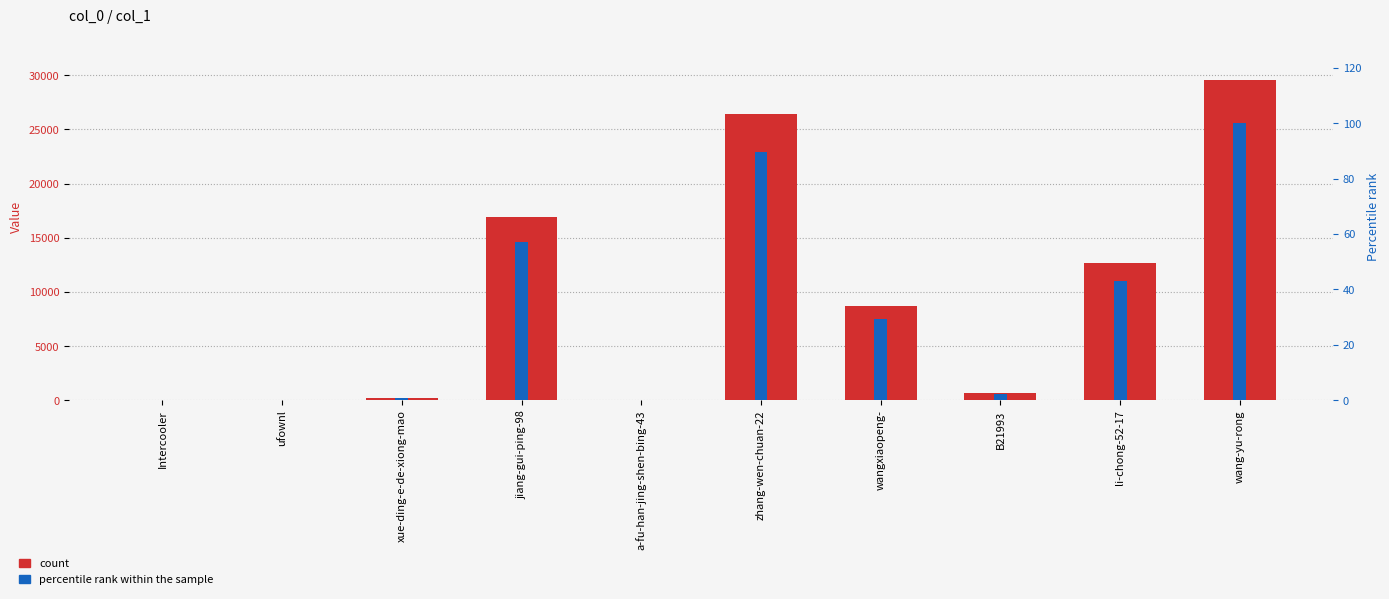

What is the average value of the count series?

9539.2